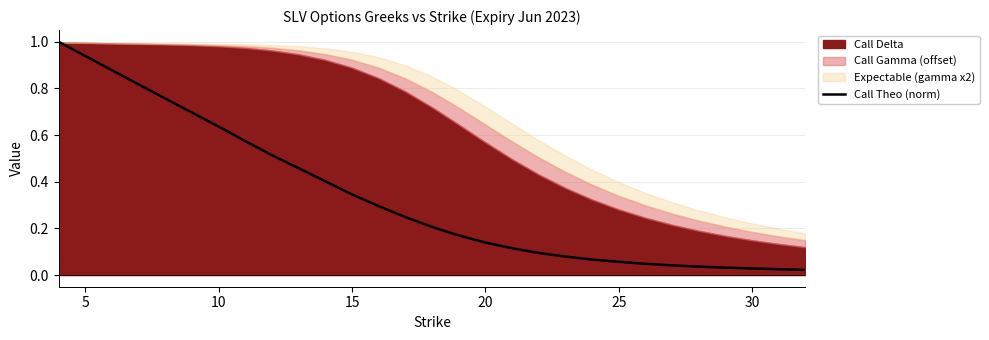

Is it true that Call Theo (norm) equals 0.3 at 10?

False